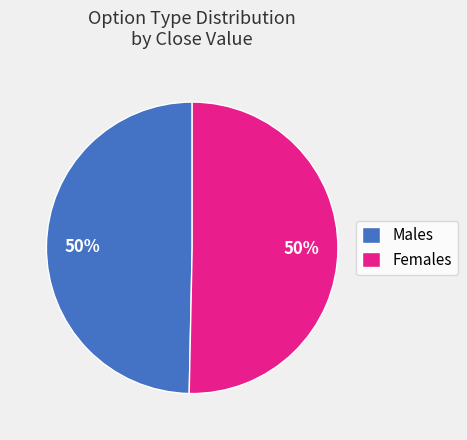

Do Males and Females together represent more than half of the pie?

Yes